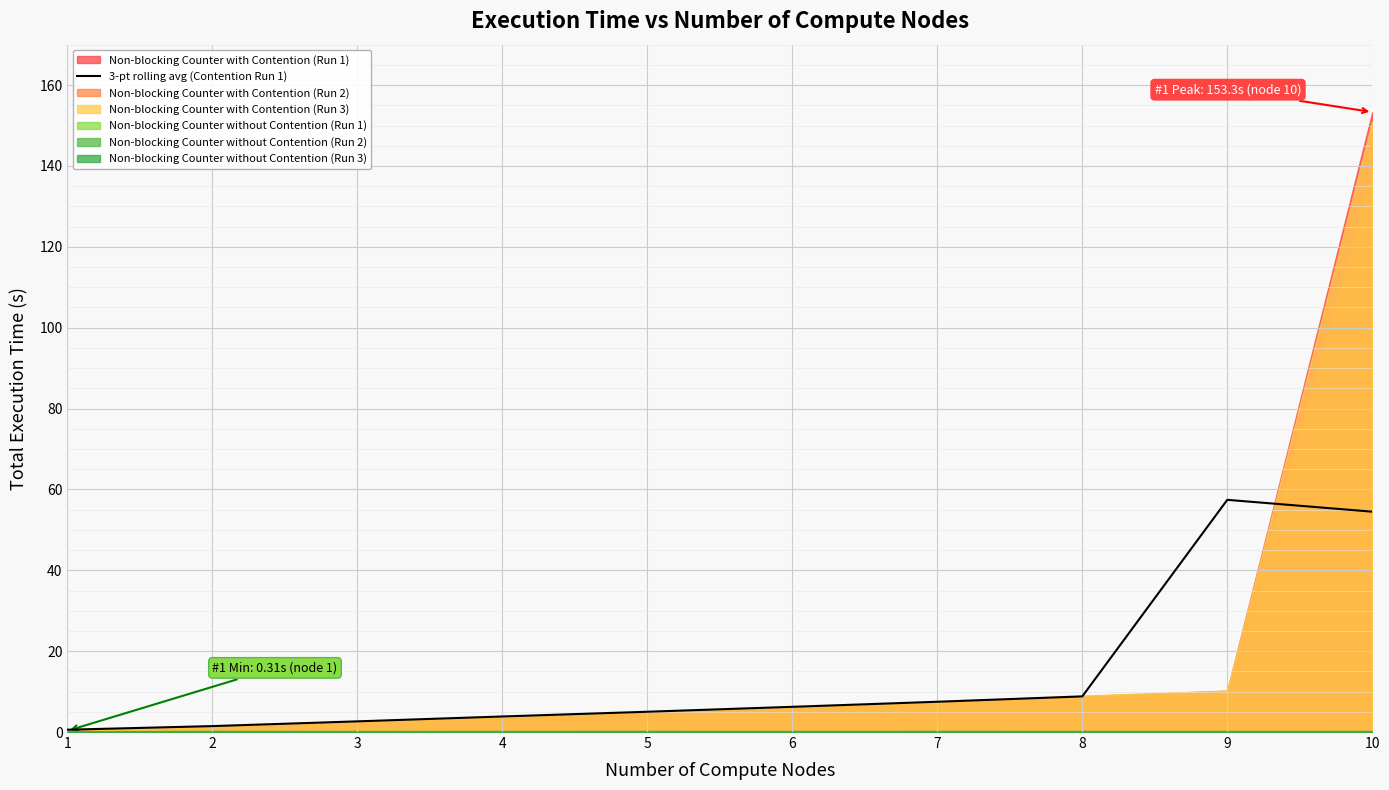

True or false: there are more than 2 points higher than both neighbors.

False